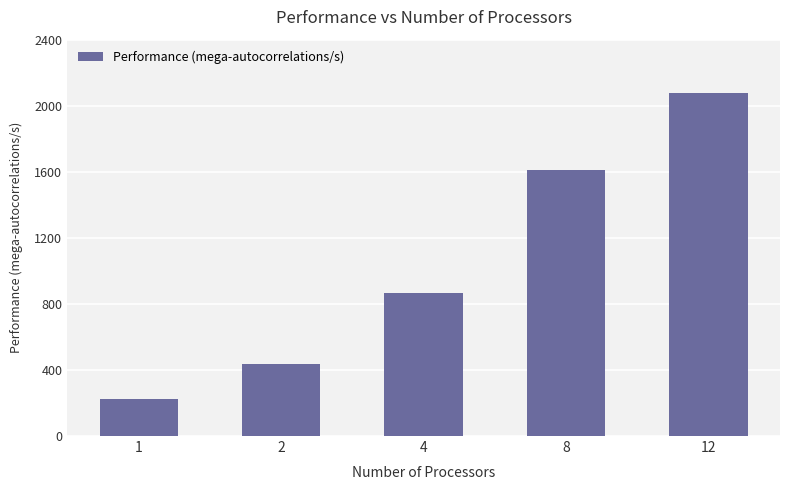

True or false: the data shows 434.9 at 2.

True